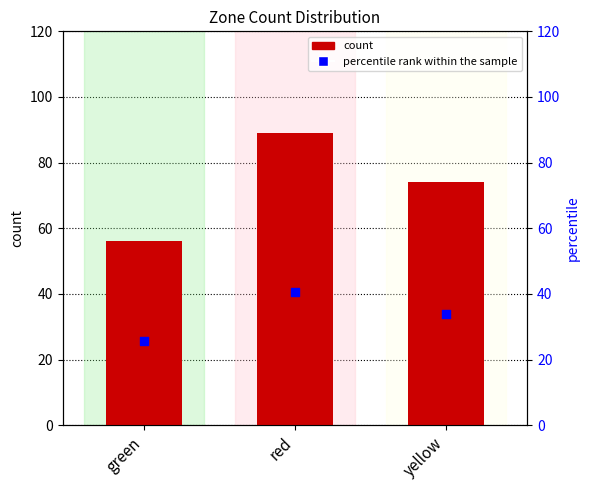

At how many categories does at least one series exceed 75?

1